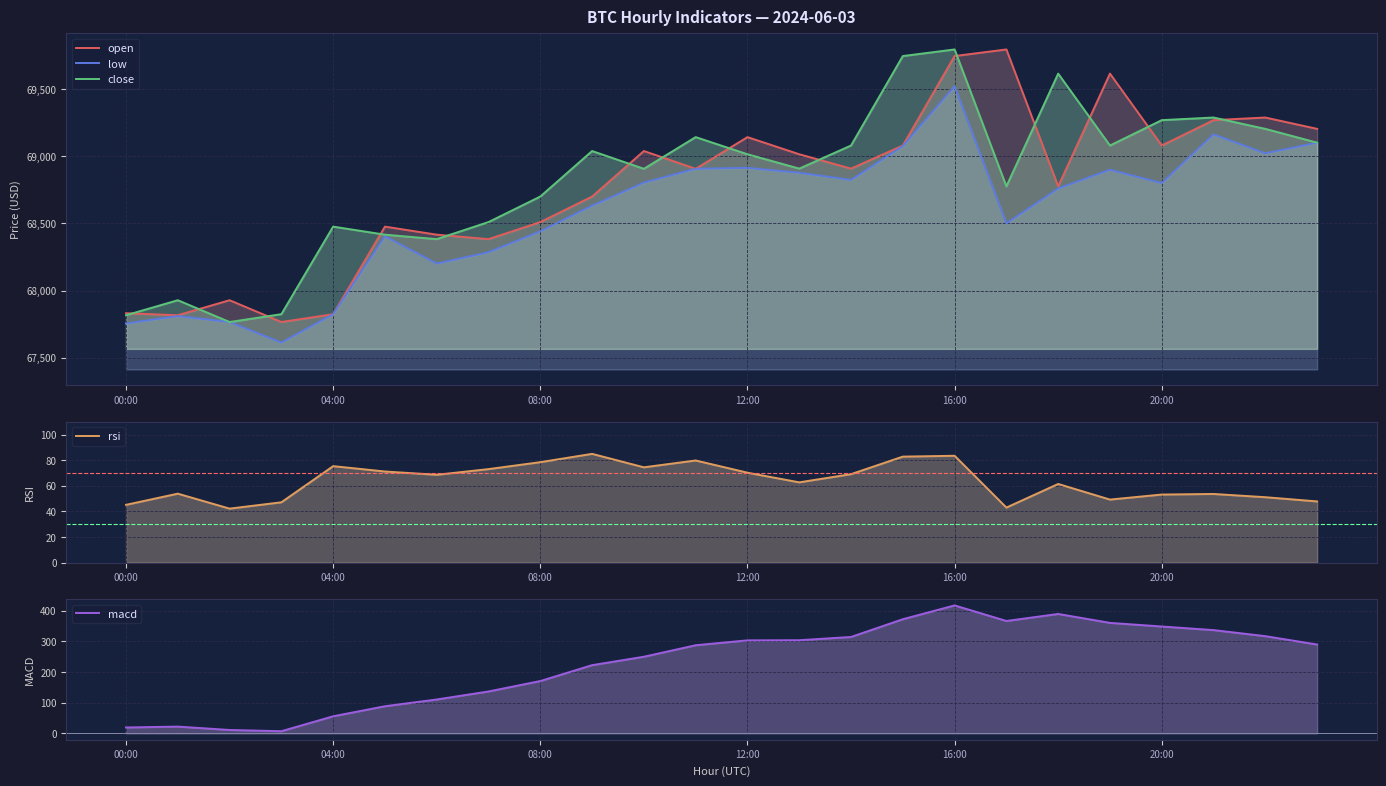

True or false: macd and open cross at least once.

False